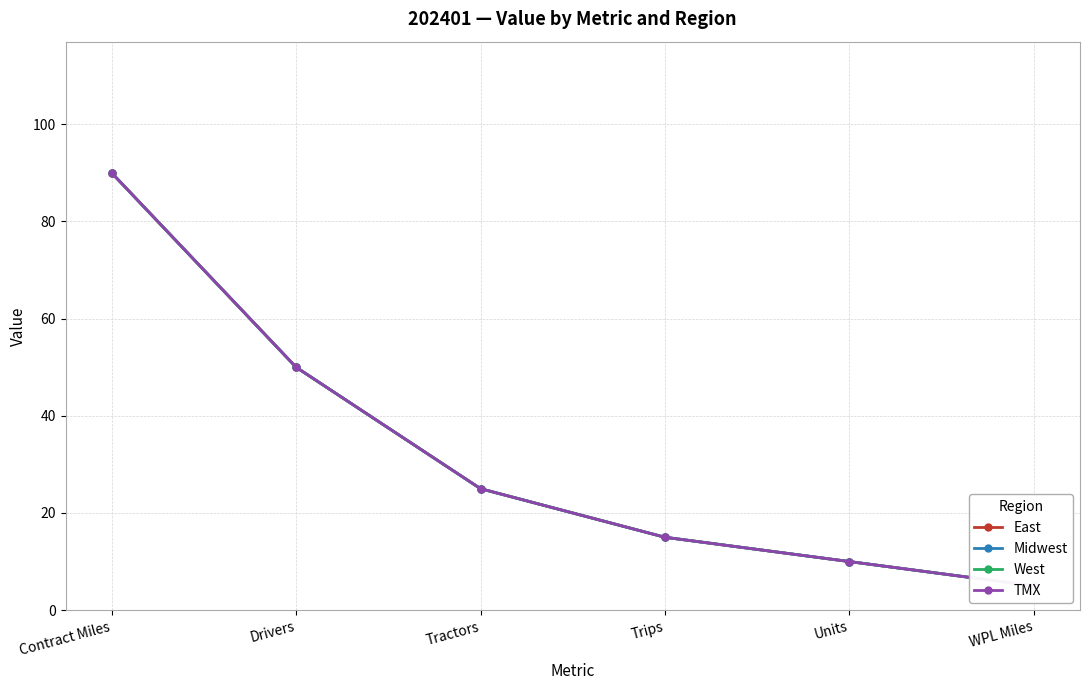

Which series has the widest spread of values?

East